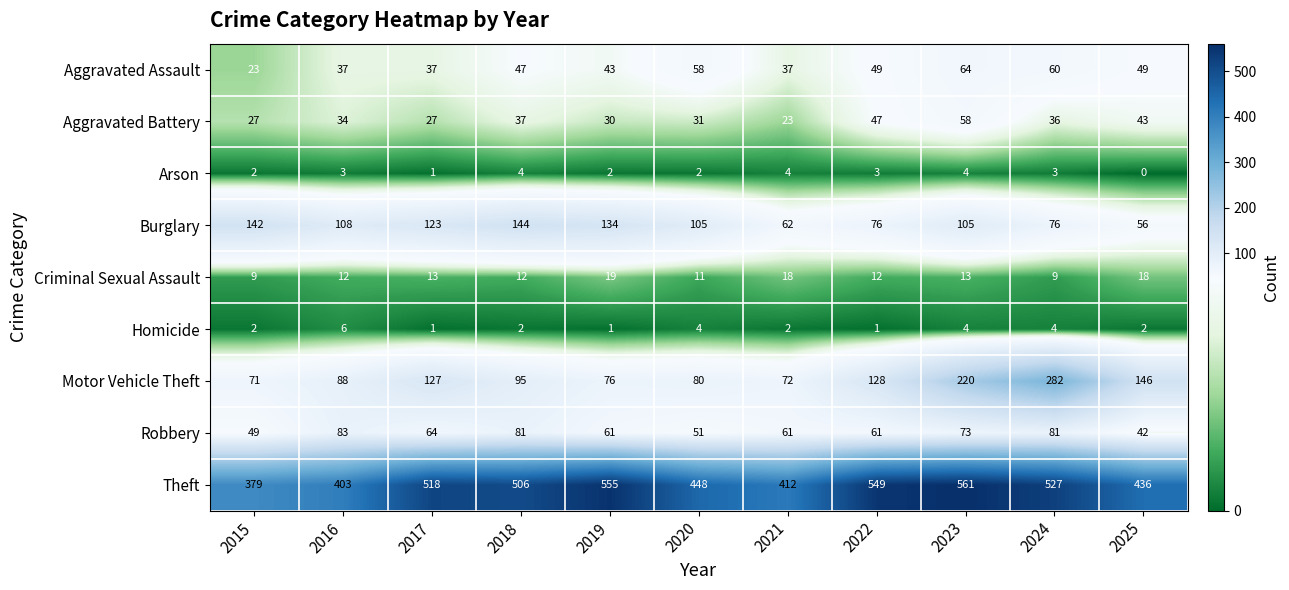

Where is Aggravated Battery nearest to the value 40?

2018